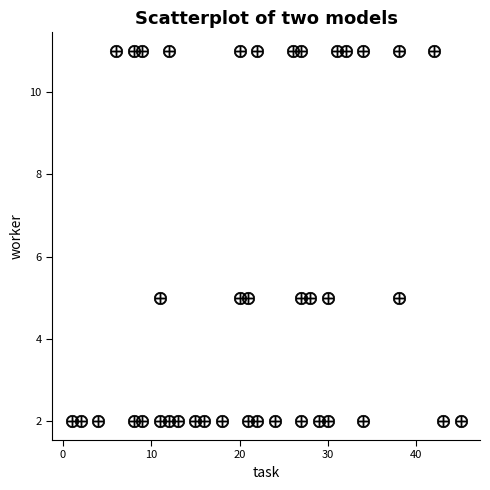

What is the range of X values (max minus min)?

44